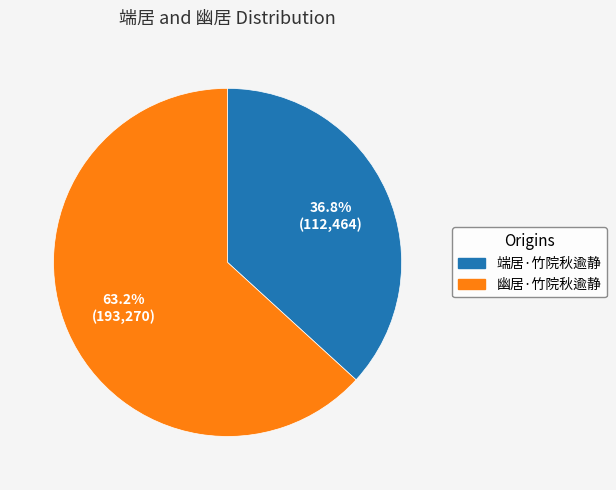

To the nearest percent, what is the combined percentage of 端居·竹院秋逾静 and 幽居·竹院秋逾静?

100%